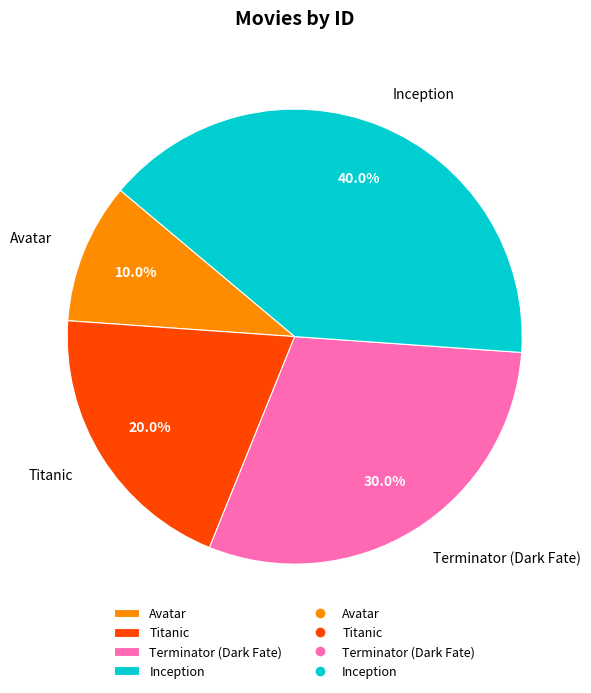

To the nearest percent, what is the average slice percentage?

25%